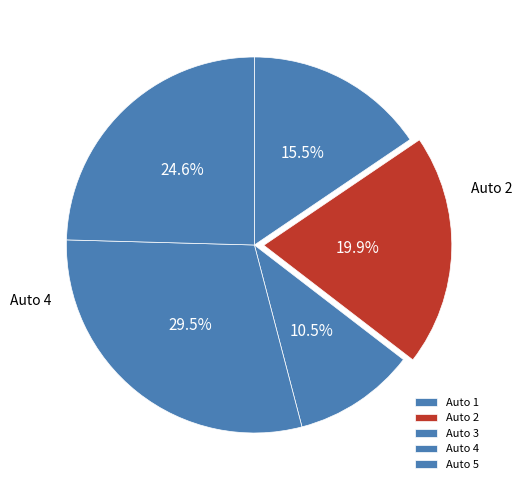

To the nearest percent, what is the combined percentage of Auto 1 and Auto 3?

26%